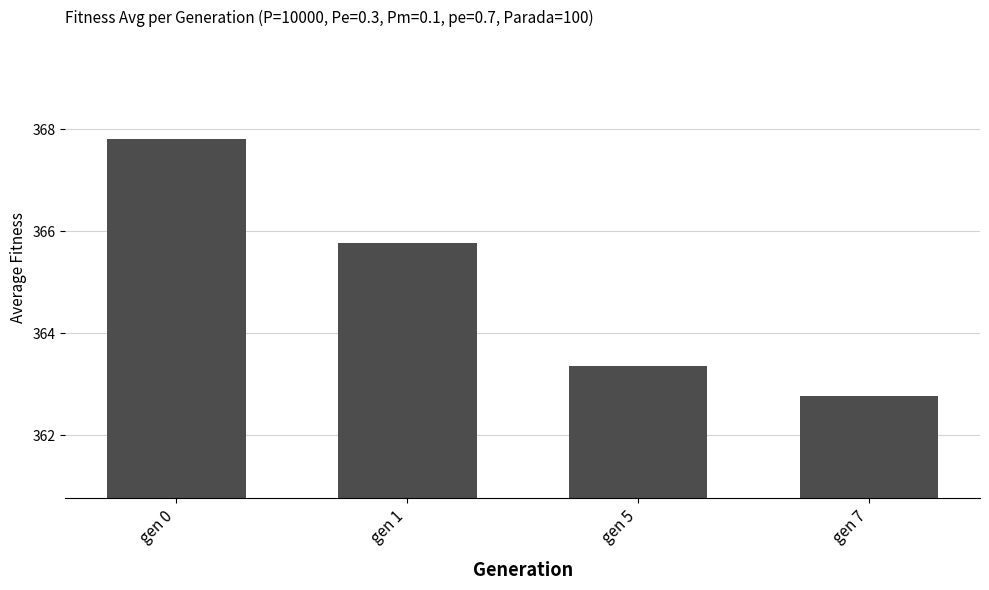

Reading left to right, extract all data points from this chart.

367.8	365.8	363.4	362.8